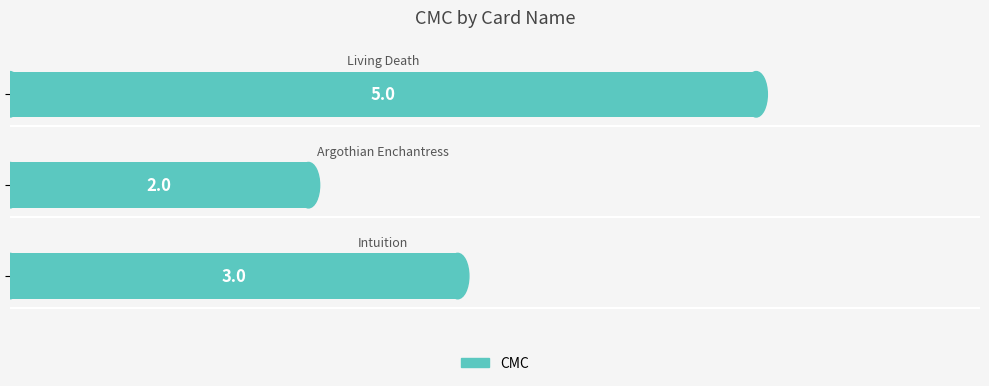

What is the greatest value displayed?

5